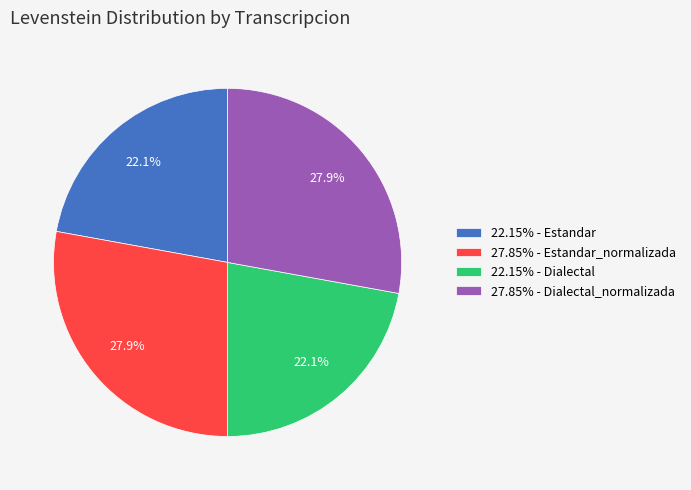

Do 27.85% - Estandar_normalizada and 27.85% - Dialectal_normalizada together represent more than half of the pie?

Yes